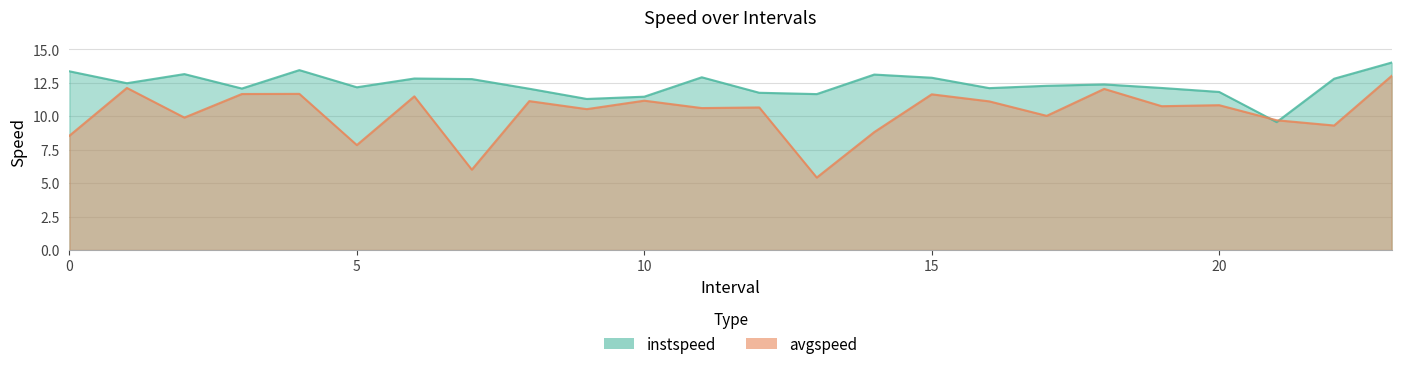

At which category does instspeed reach its first local valley?

1.0